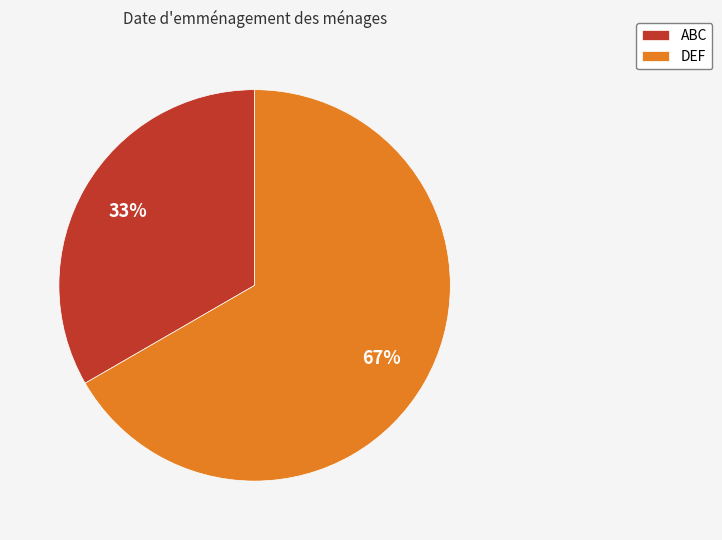

To the nearest percent, what percentage of the pie is ABC?

33%